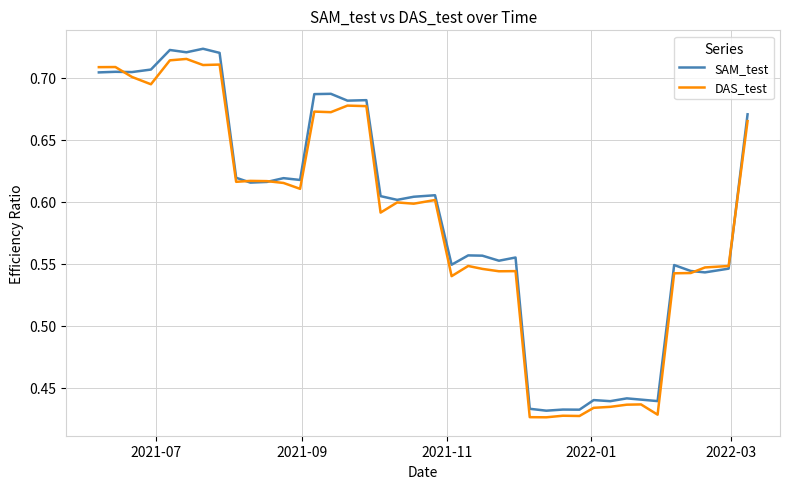

What is the lowest value of the DAS_test series?

0.4